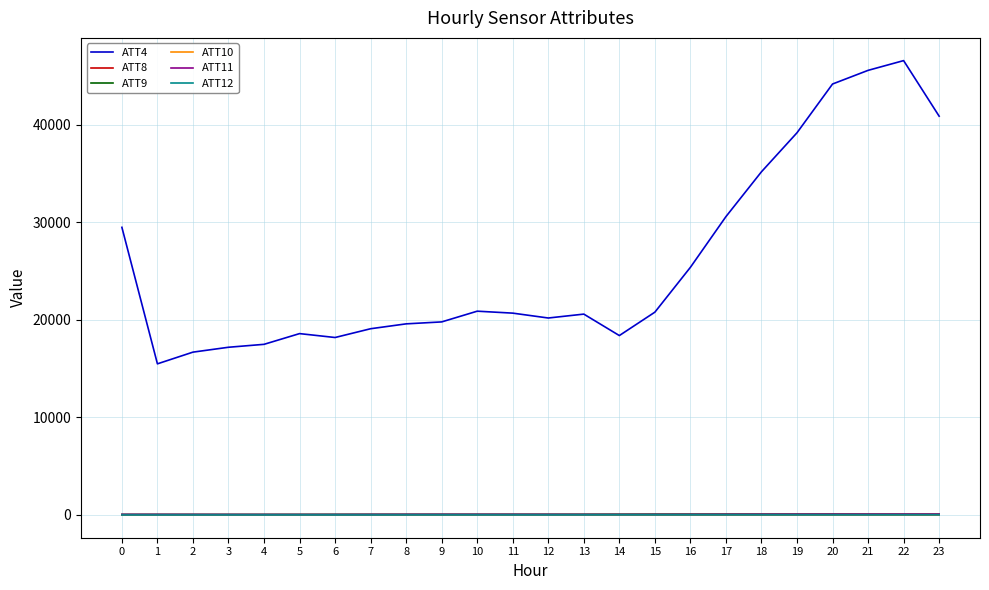

Which series changed the most between 1 and 16?

ATT4